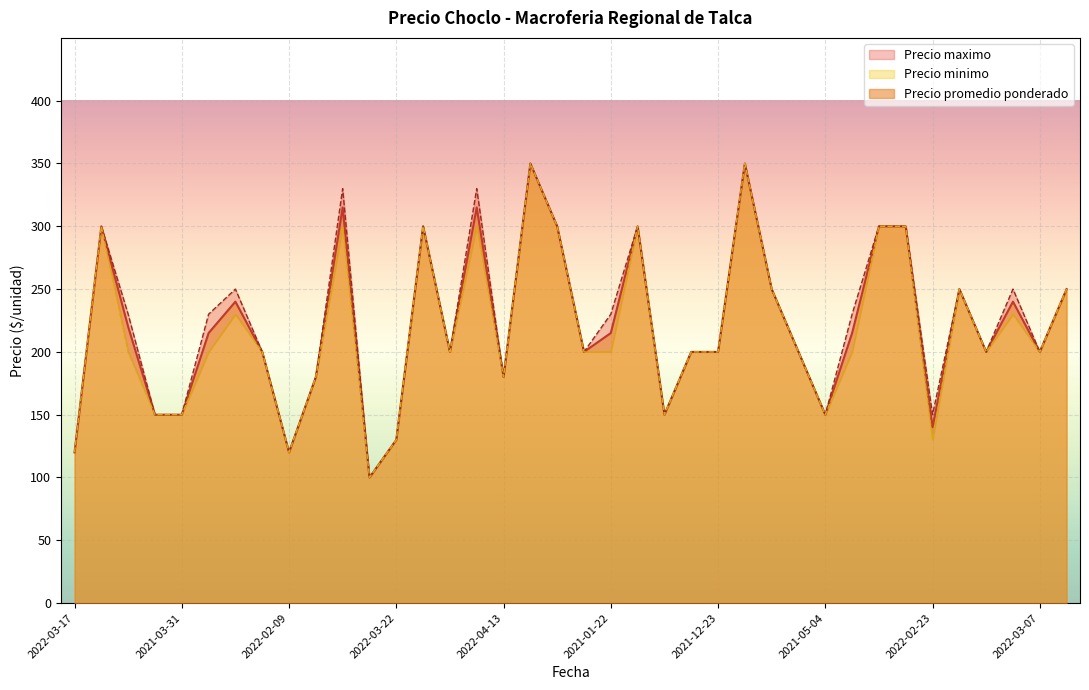

What is the difference between the maximum and minimum values in the Precio maximo series?

250